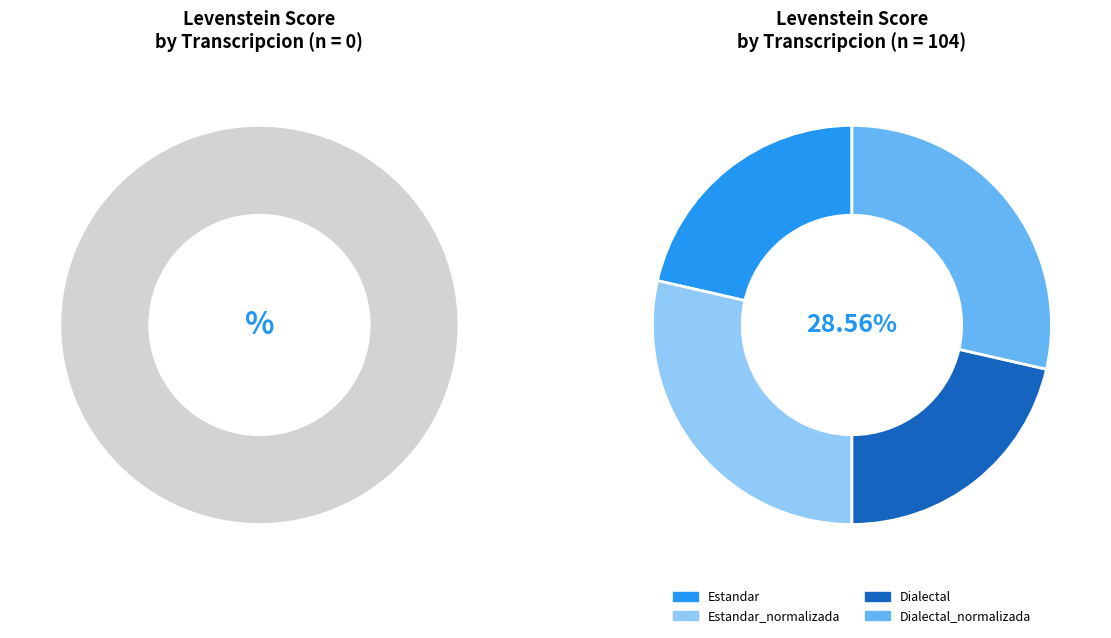

Count the number of slices in the pie.

4